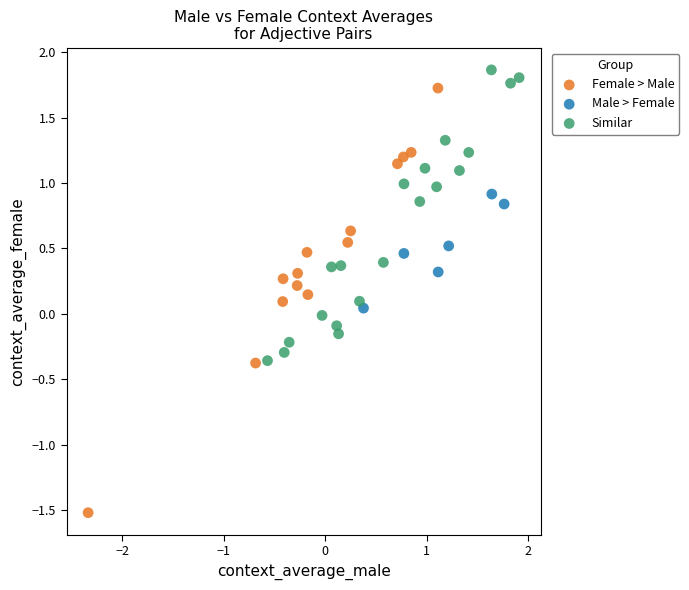

Which series contains the lowest Y value?

Female > Male